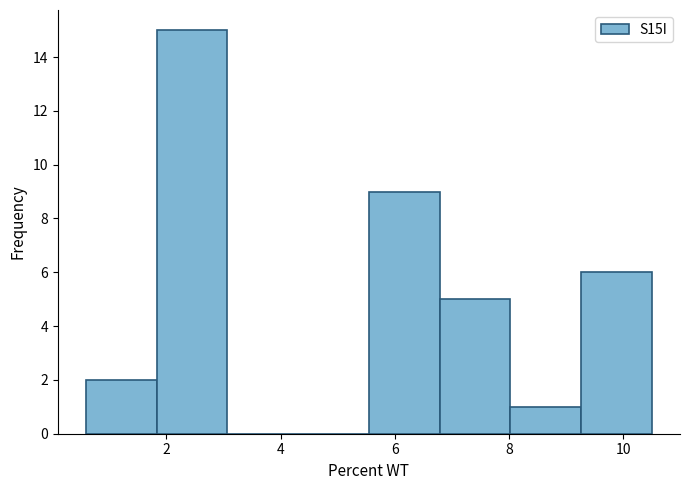

Over which range of the x-axis is the bar tallest?

1.8 to 3.0